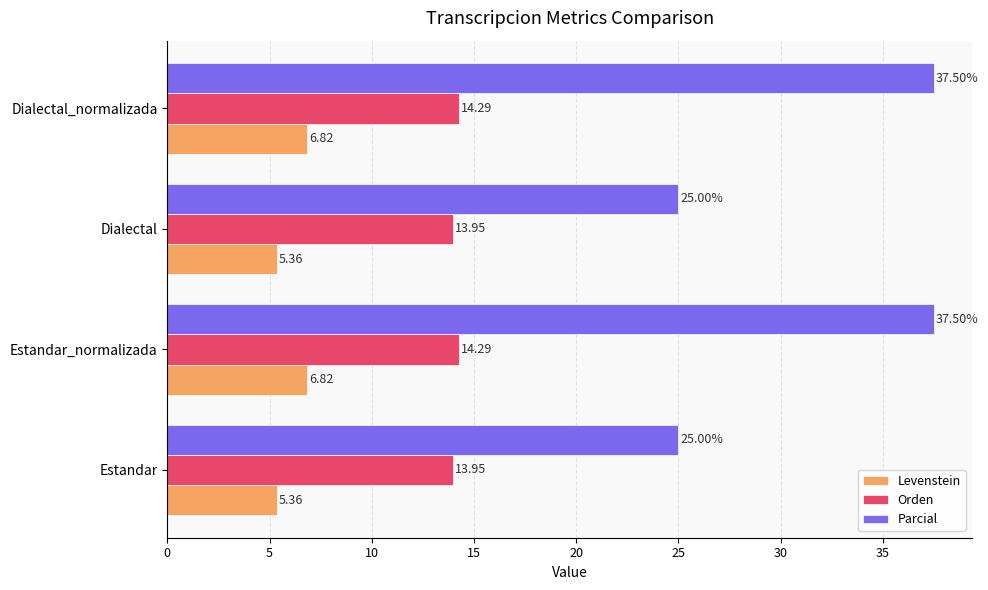

Rank the series by their average value, from highest to lowest.

Parcial, Orden, Levenstein